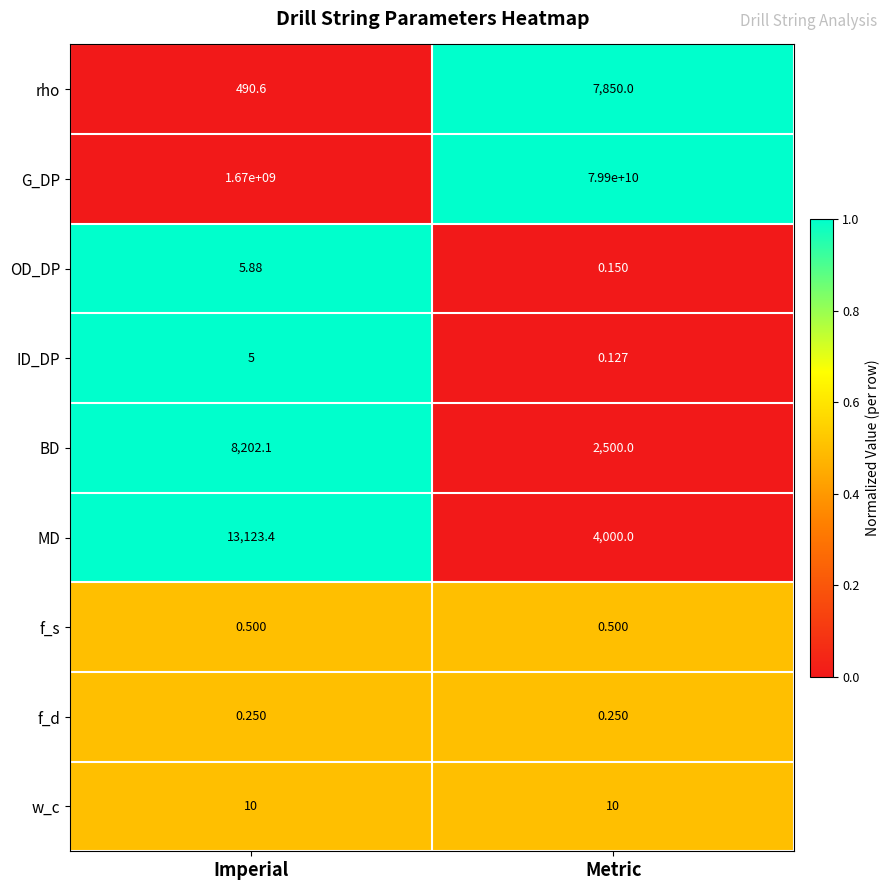

Which series has the largest range (max minus min)?

G_DP